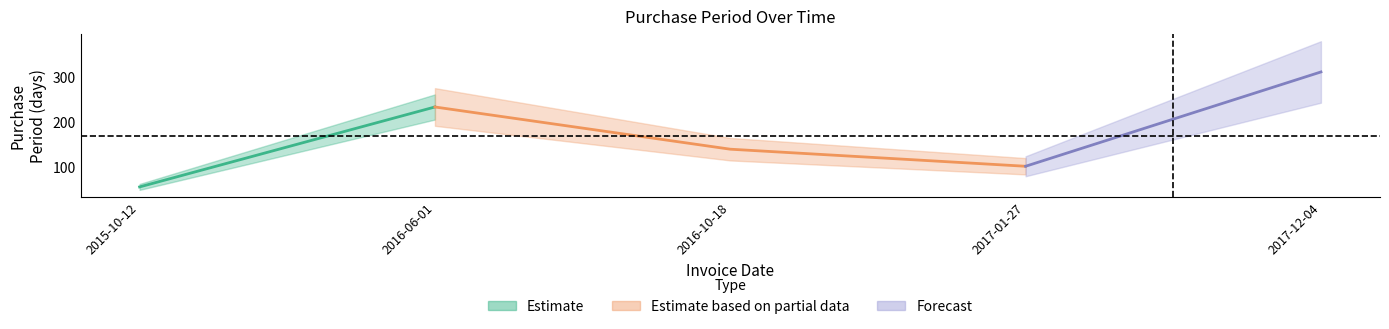

What is the sum of the values at 2016-06-01 and 2017-12-04?

544